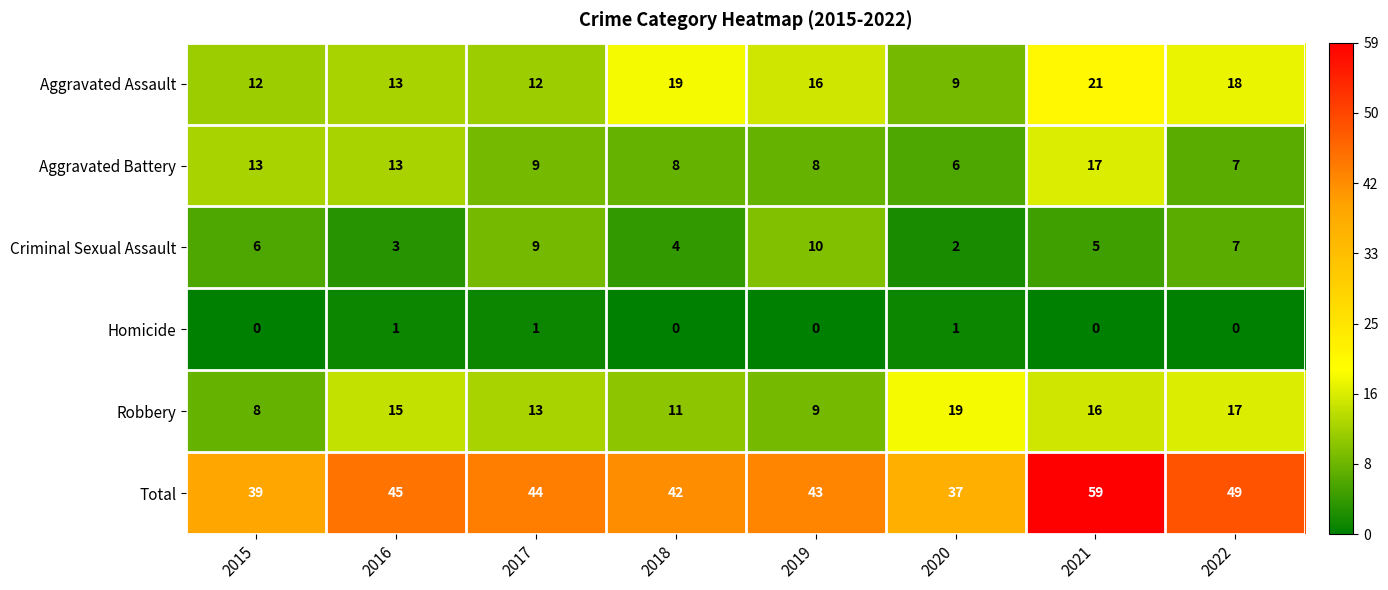

What is the spread (max minus min) of values at 2019?

43